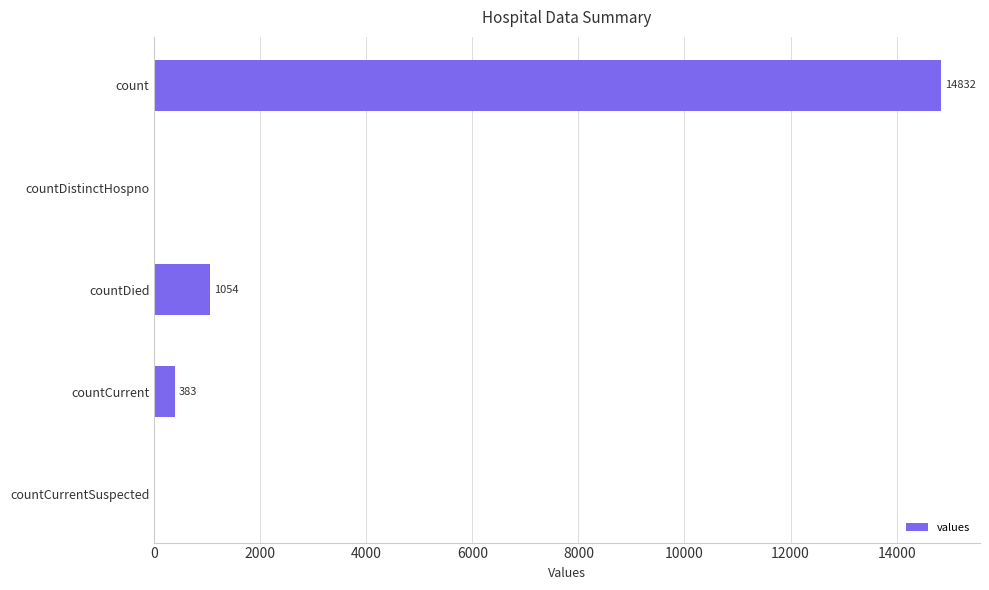

Is it true that the value at countDied is 1054?

True